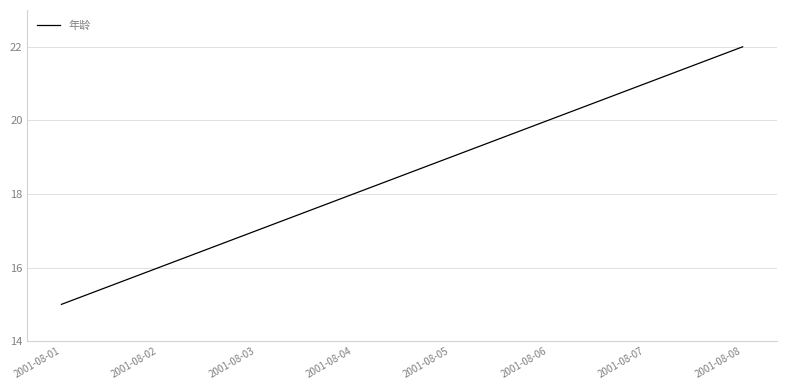

Rank the categories by value from highest to lowest.

2001-08-08, 2001-08-07, 2001-08-06, 2001-08-05, 2001-08-04, 2001-08-03, 2001-08-02, 2001-08-01